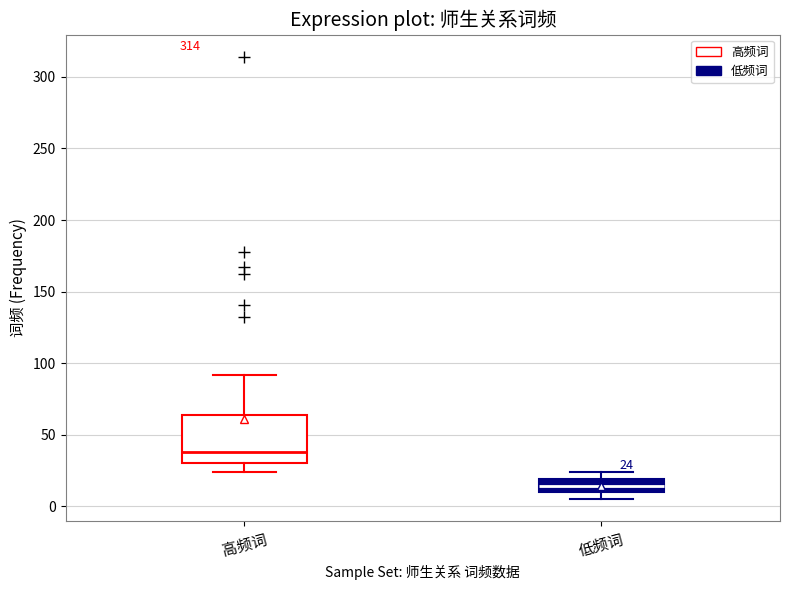

Comparing the boxes themselves (not the whiskers), which one is the tallest?

高频词